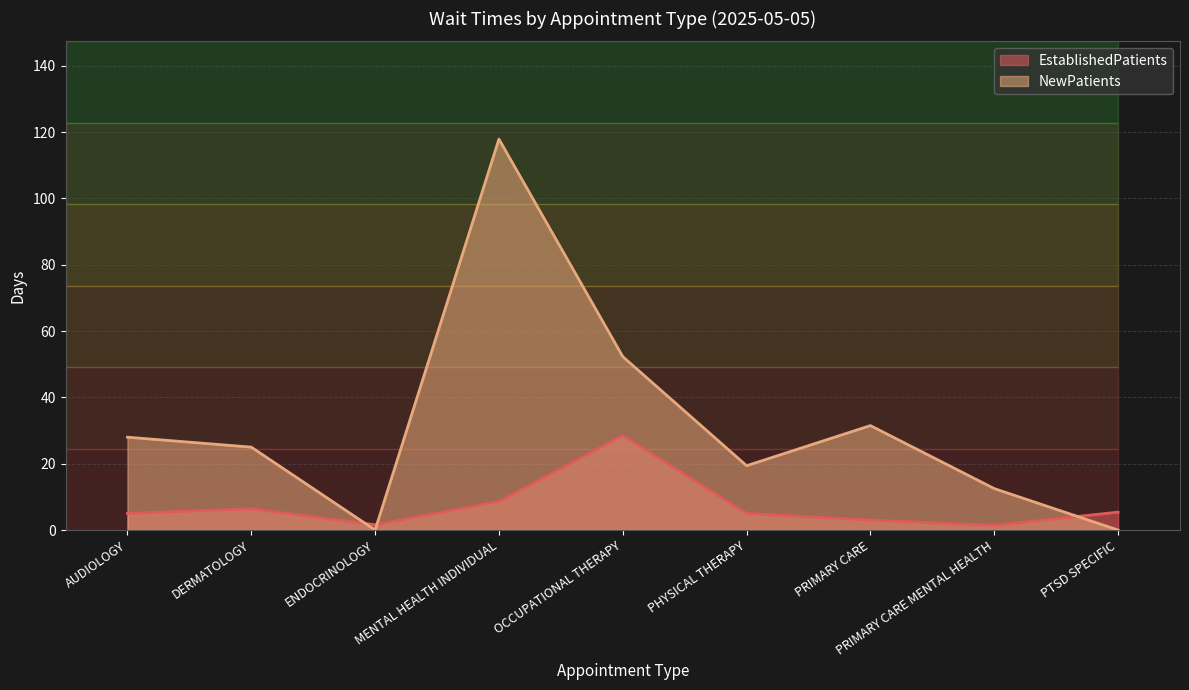

What is the approximate value of EstablishedPatients at DERMATOLOGY?

6.4